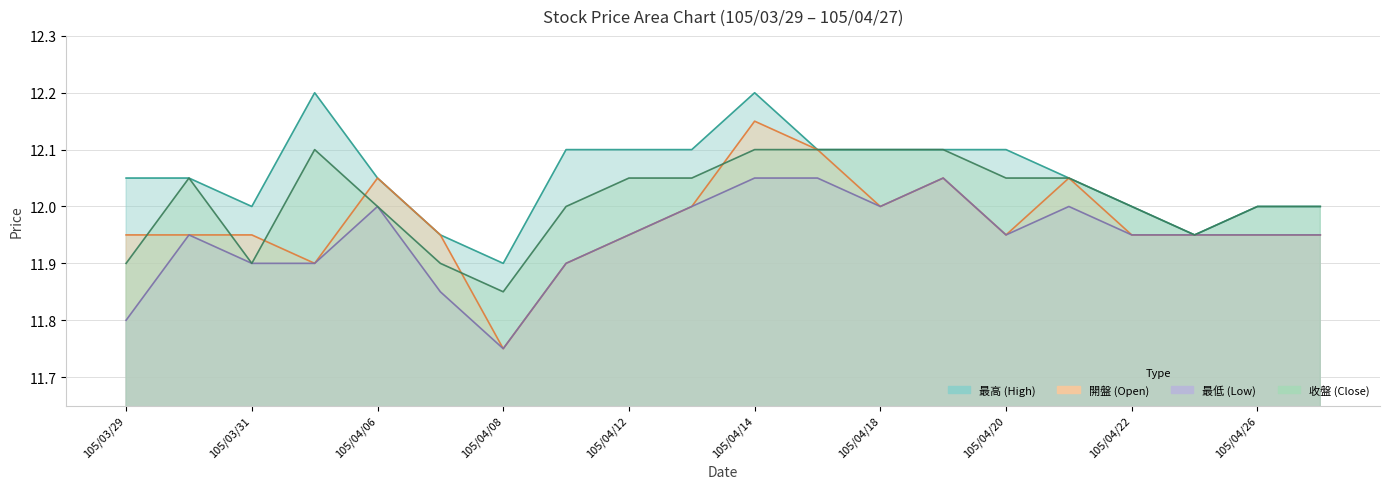

Which series has the largest range (max minus min)?

開盤